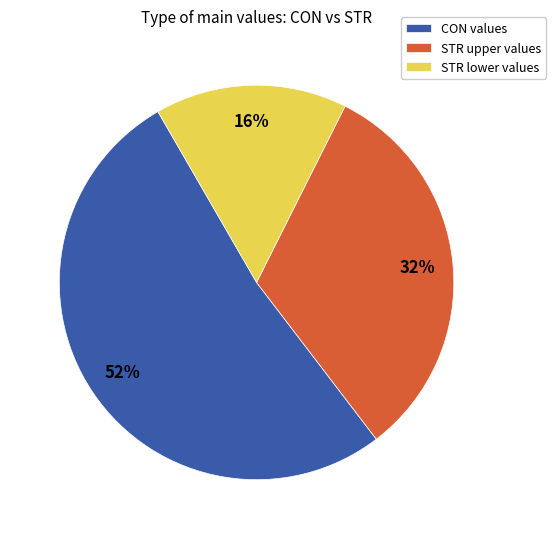

Is there a majority slice in this chart?

Yes